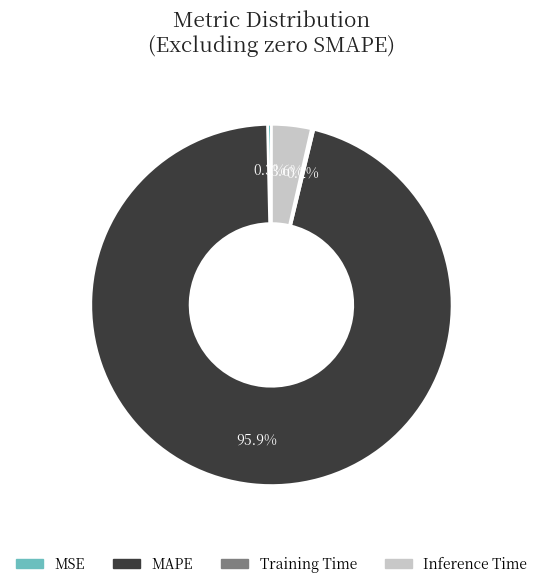

How much of the chart is everything except MAPE?

4.1%